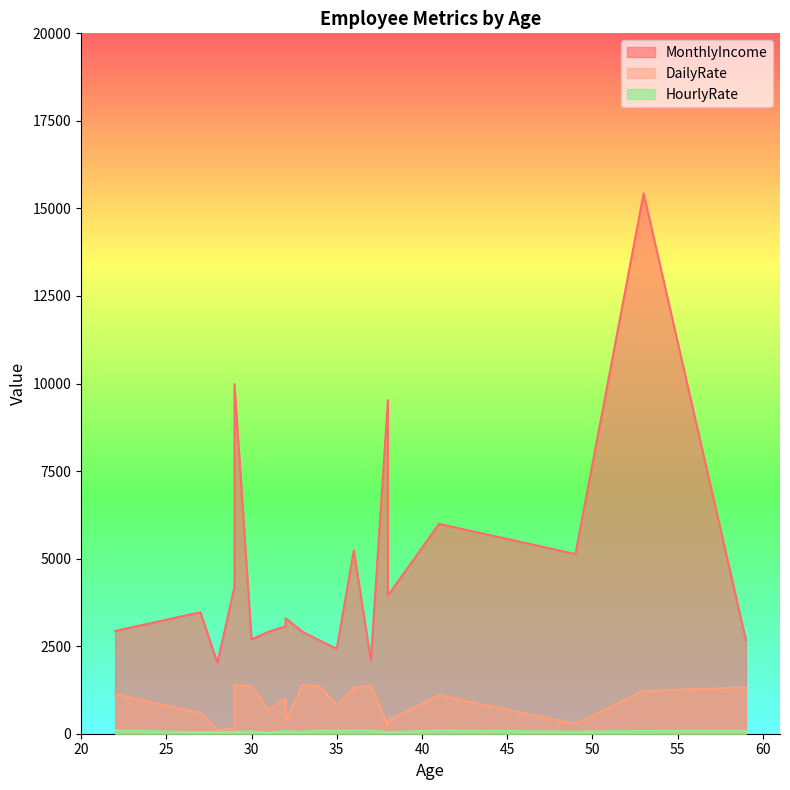

True or false: HourlyRate and MonthlyIncome intersect in this chart.

False